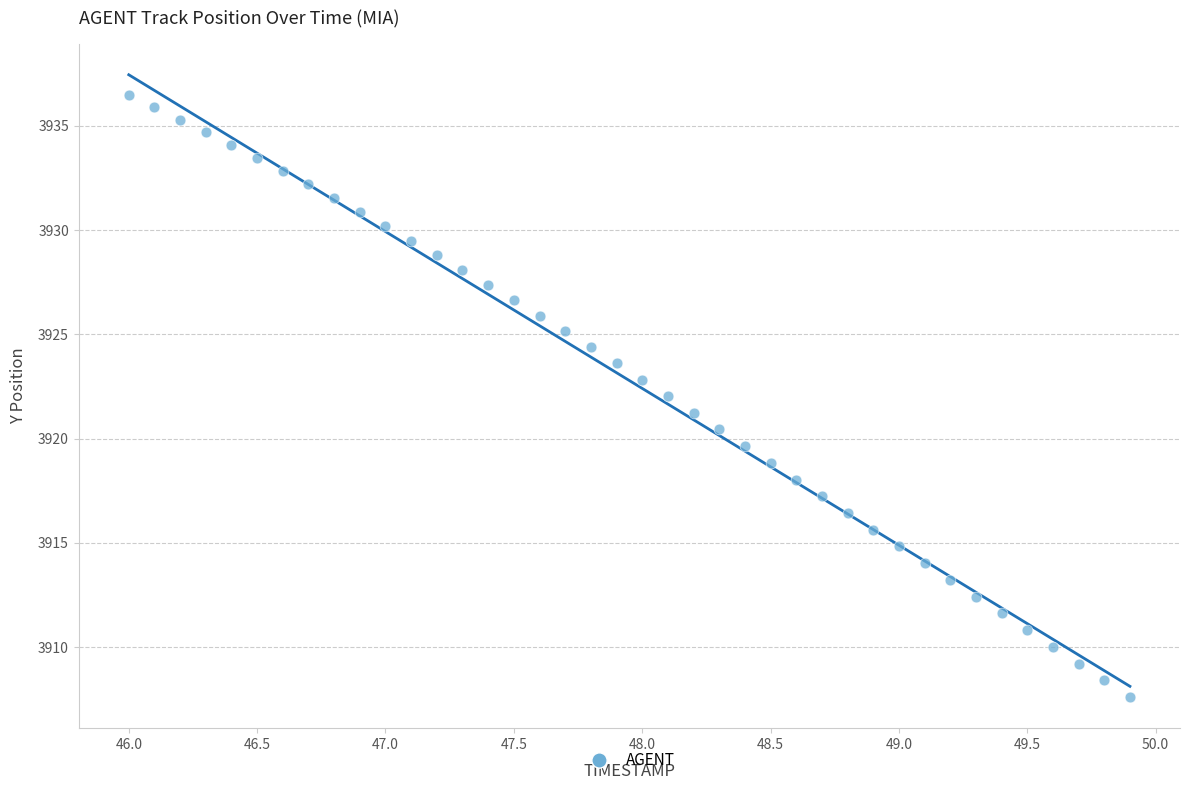

What is the range of X values (max minus min)?

3.9